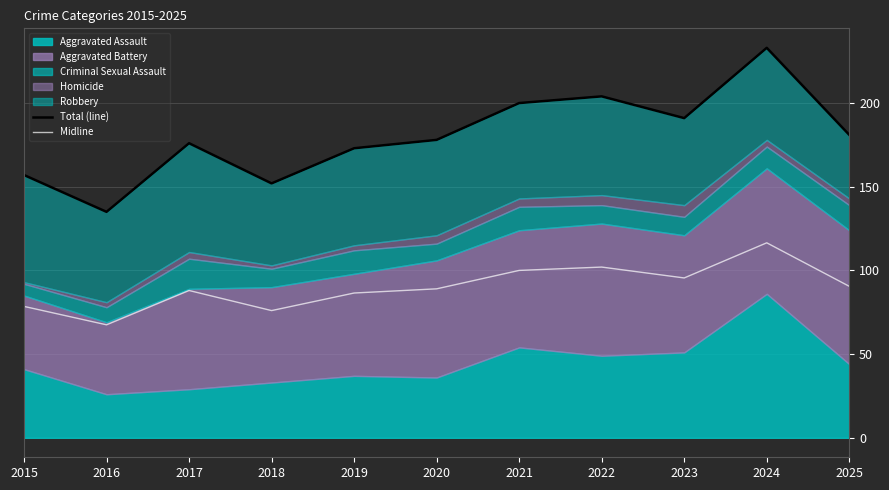

What value does the Midline series have at 2015?

78.5